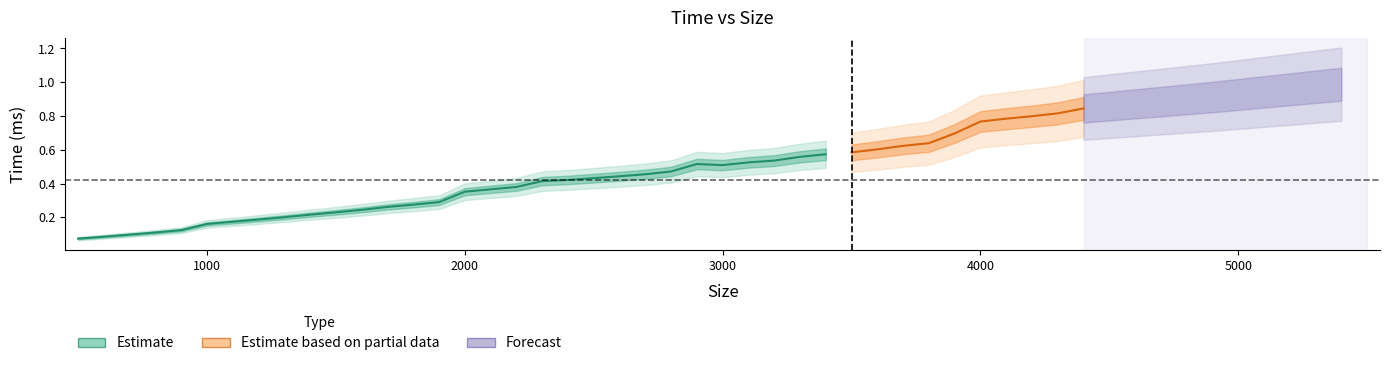

Between 1700 and 1300, which is larger?

1700